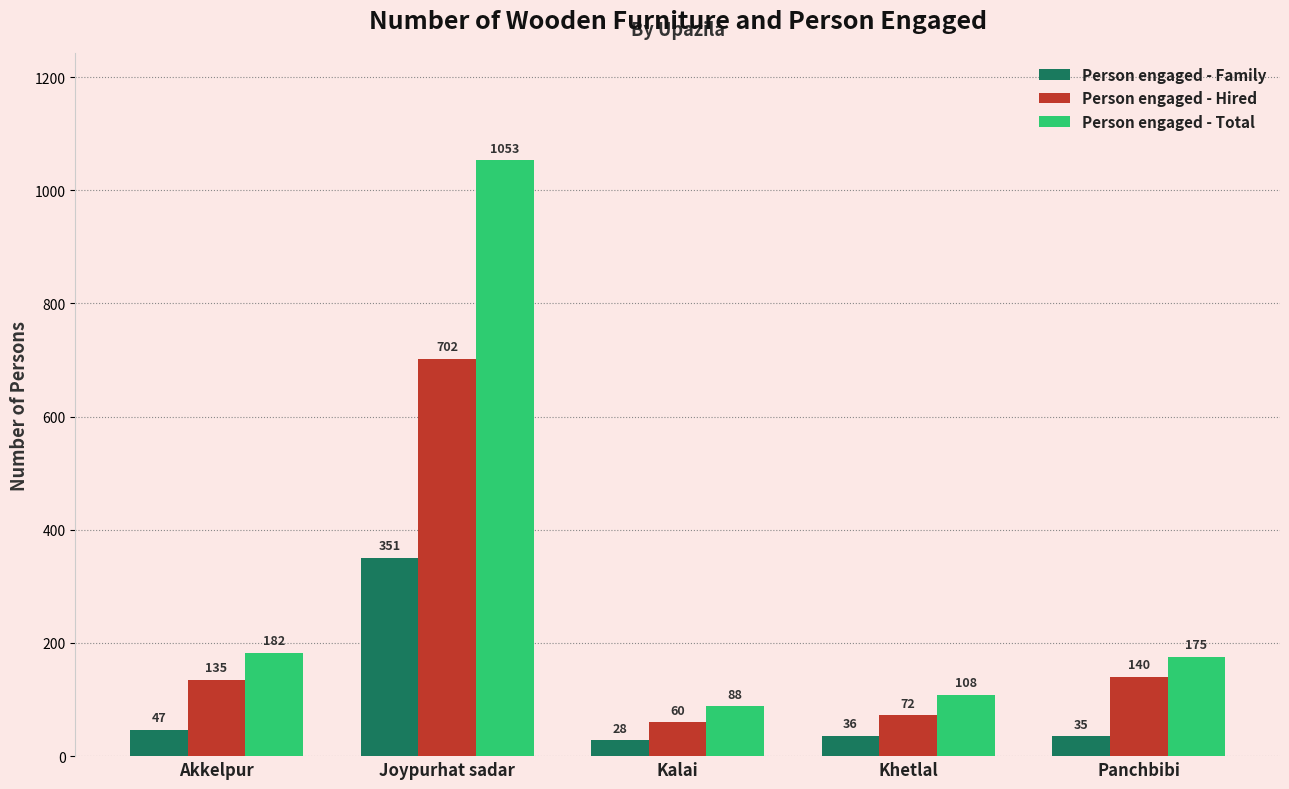

How many data points in Person engaged - Total are less than 175?

2